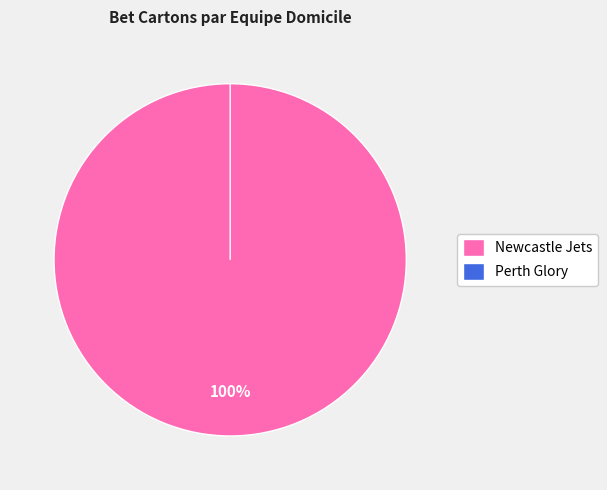

How many slices are in this pie chart?

2